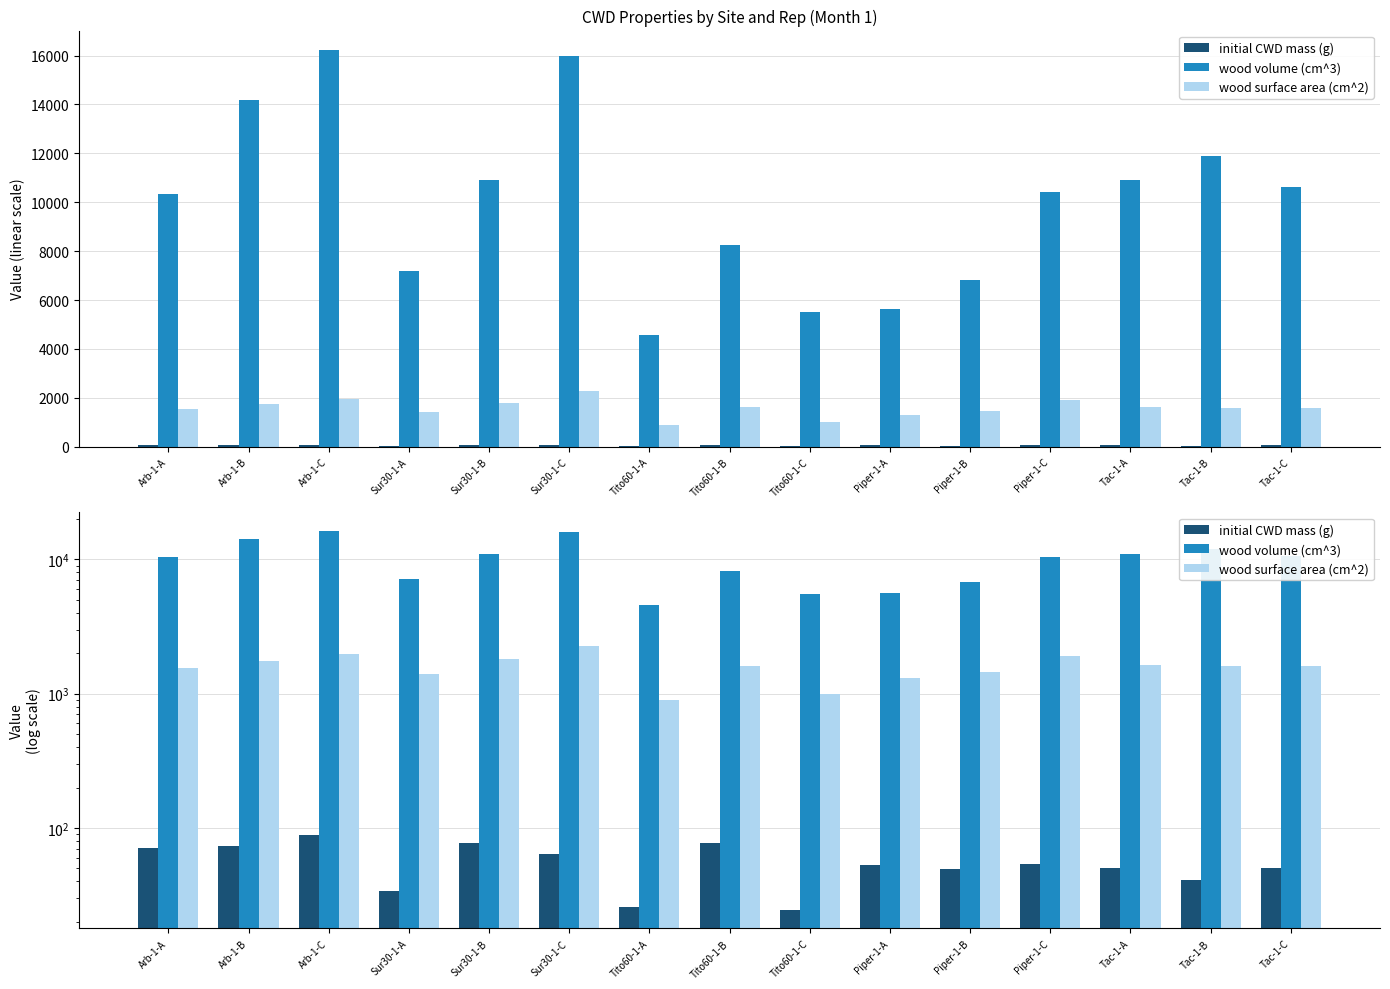

Reading left to right, transcribe all the data shown in this chart.

initial CWD mass (g): 71.0	73.7	88.7	34.0	77.6	64.4	25.6	76.8	24.7	52.6	49.1	54.0	50.1	41.1	50.6
wood volume (cm^3): 10345.2	14164.2	16212.9	7194.1	10924.5	15986.5	4578.1	8256.9	5499.1	5619.1	6826.5	10429.4	10904.4	11874.8	10624.8
wood surface area (cm^2): 1552.0	1753.6	1969.0	1411.4	1797.5	2265.1	898.1	1619.8	1001.8	1302.8	1450.8	1899.9	1635.9	1593.9	1593.9